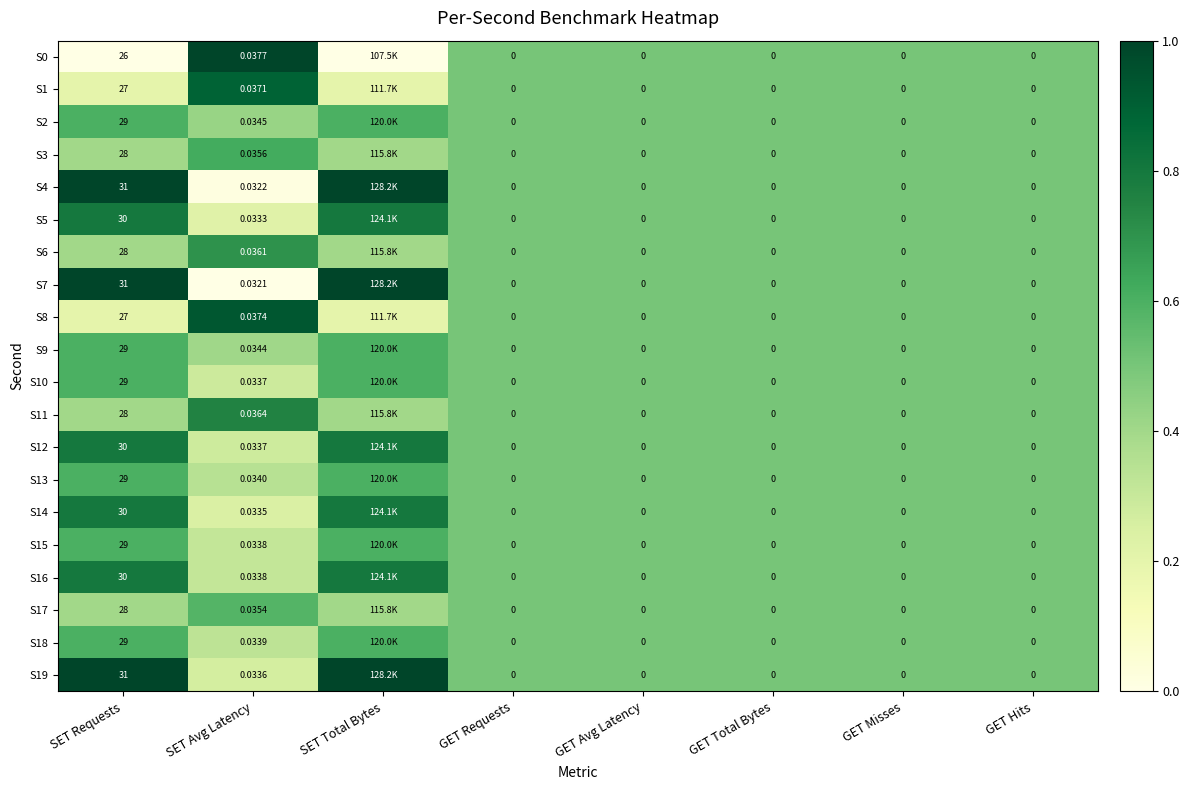

How many data points does each series have?

8